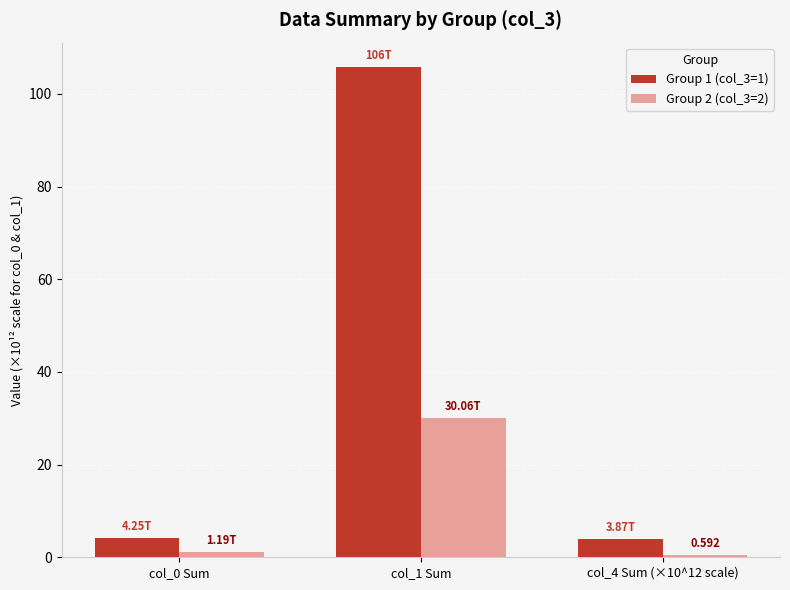

The Group 1 (col_3=1) series shows 4.2 at col_0 Sum. True or false?

True